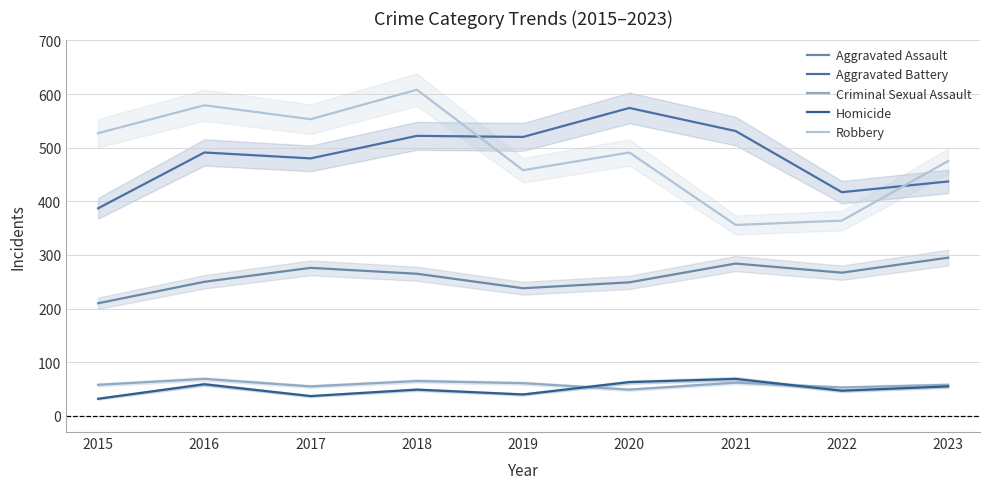

What is the difference between the maximum and minimum values in the Aggravated Assault series?

85